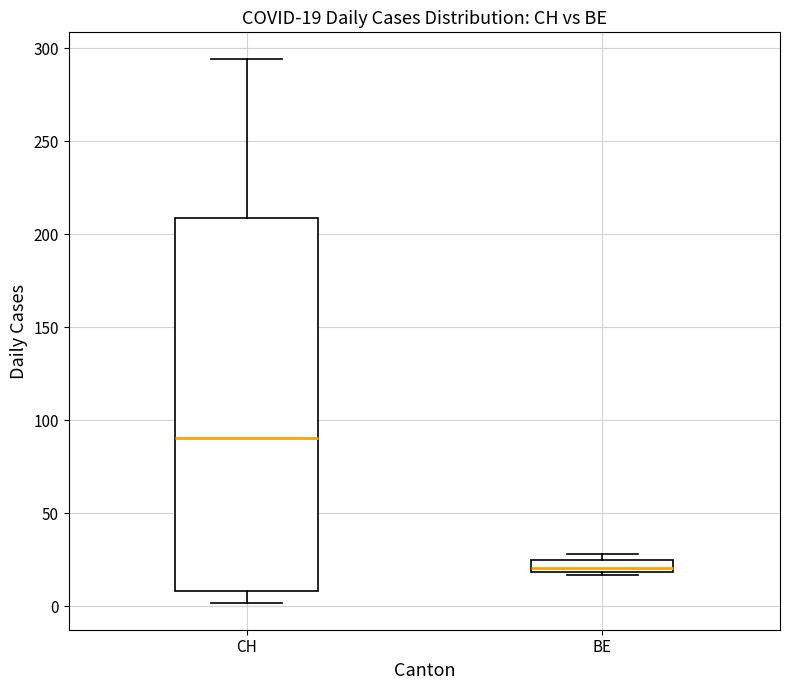

Which box has the lowest median line?

BE